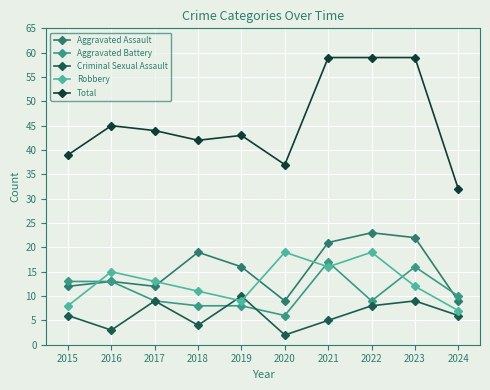

True or false: Total and Criminal Sexual Assault intersect in this chart.

False